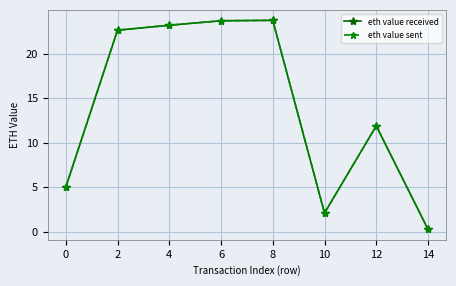

What is the greatest value displayed?

23.8